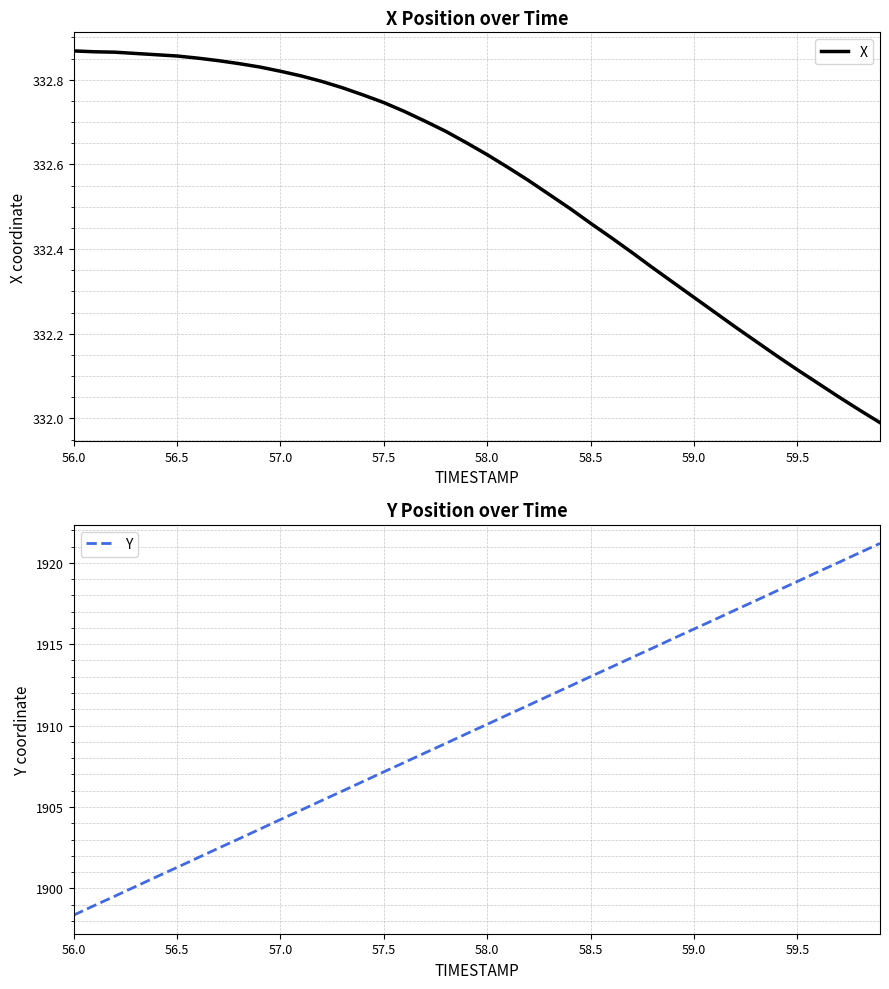

At which label does Y reach its minimum?

56.0